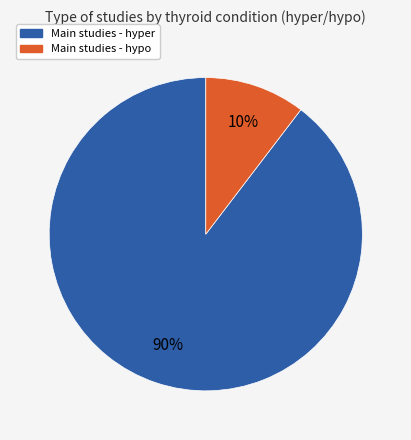

To the nearest percent, what is the average slice percentage?

50%